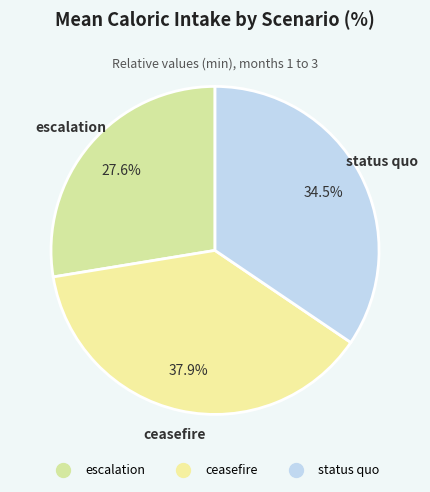

Combined, do status quo and ceasefire account for over 50%?

Yes